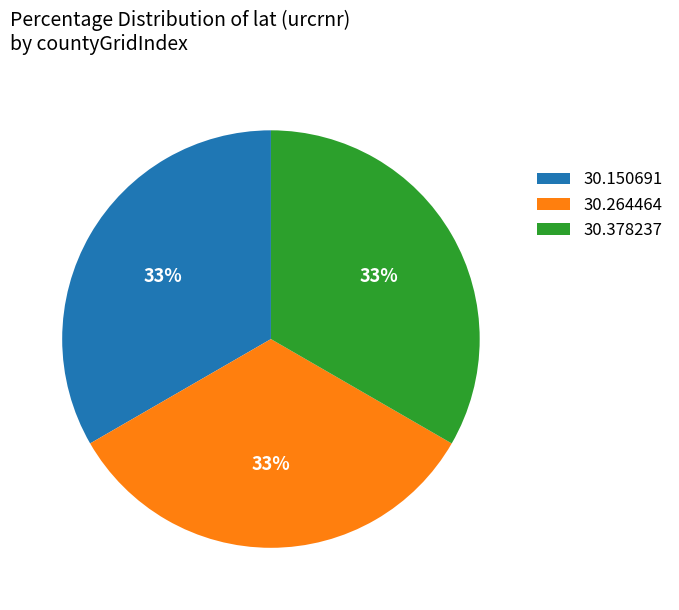

Is the sum of 30.378237 and 30.264464 greater than half?

Yes